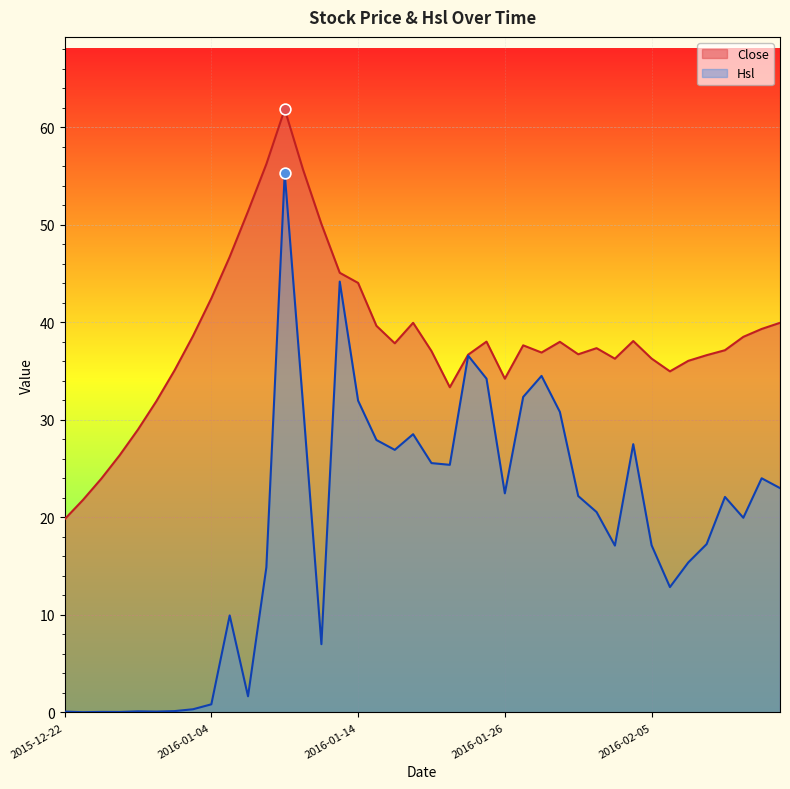

Which series has the largest total across all categories?

Close